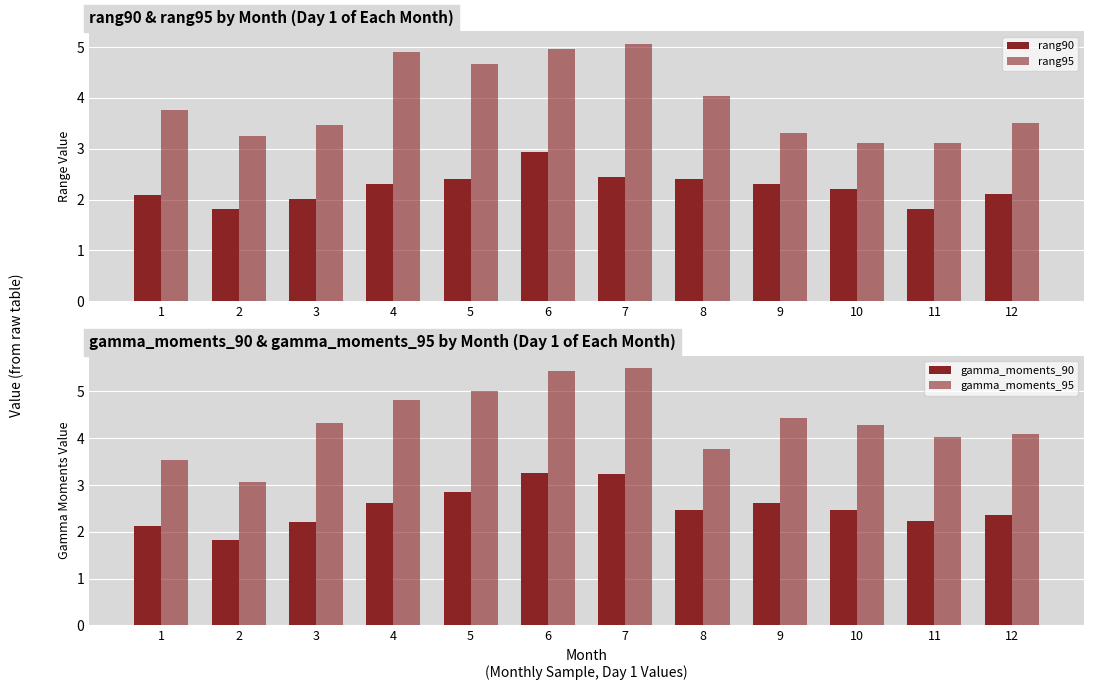

What is the minimum value for rang90?

1.8